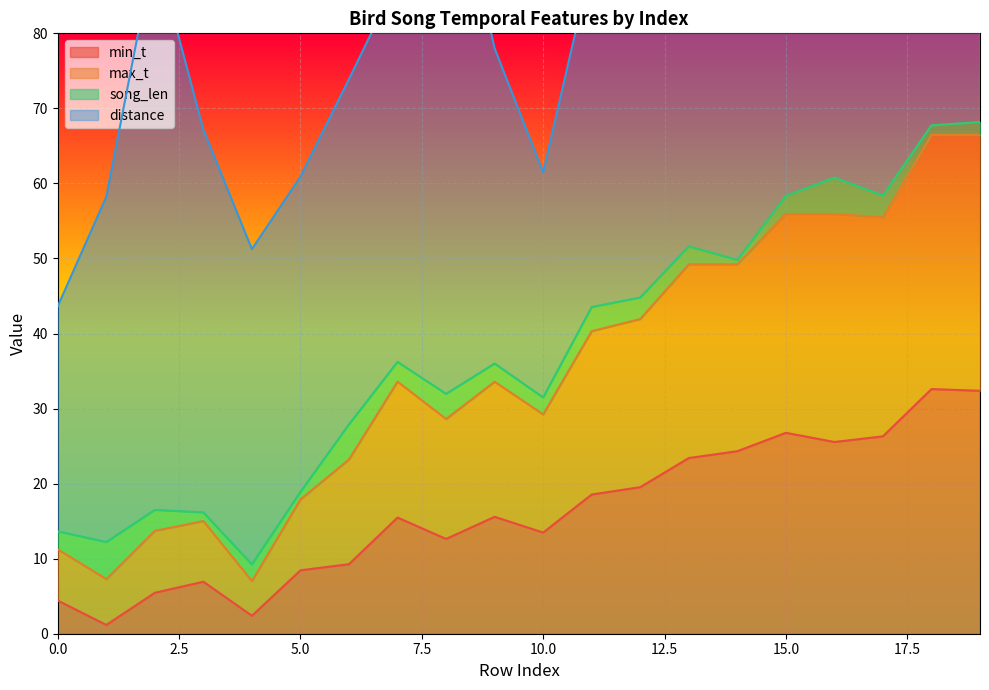

The value of min_t at 10.0 is 13.5. True or false?

True